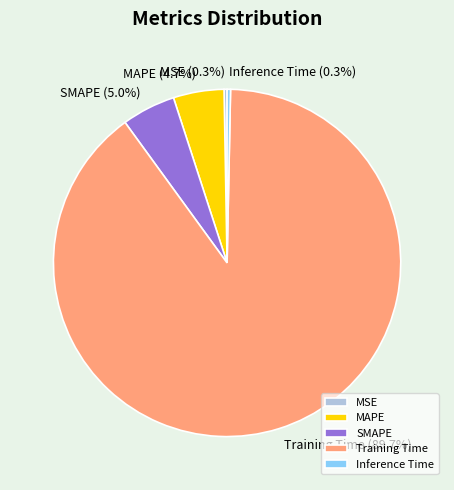

How much of the chart is everything except SMAPE?

95.0%